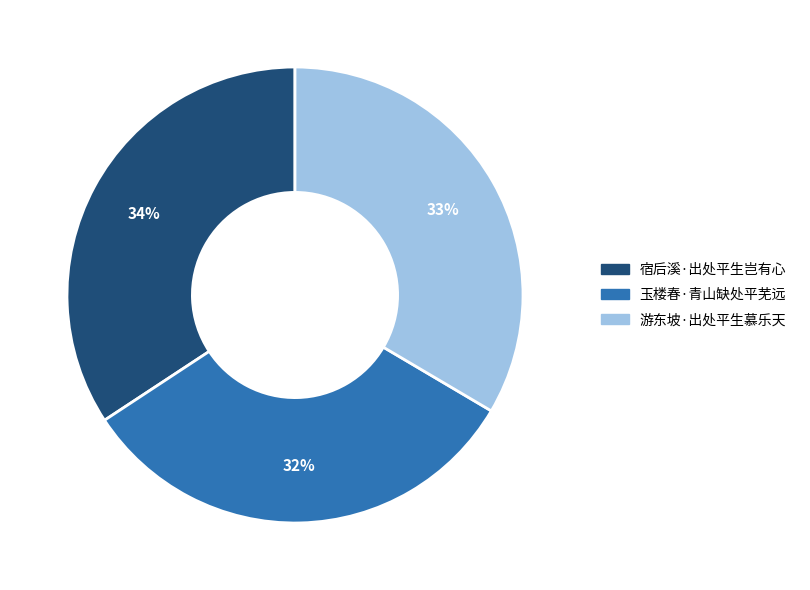

Does 游东坡·出处平生慕乐天 account for over 50% of the chart?

No